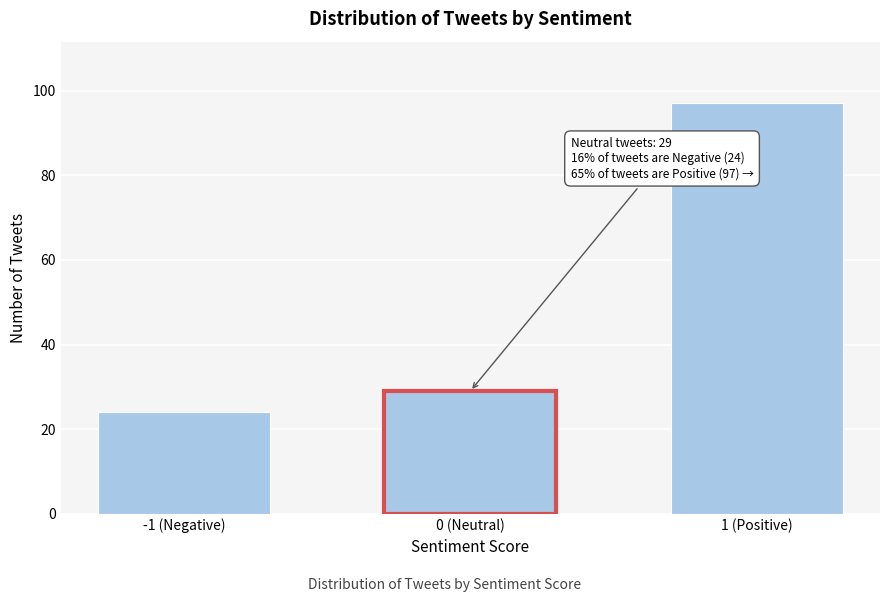

Reading right to left, extract all data points from this chart.

97	29	24